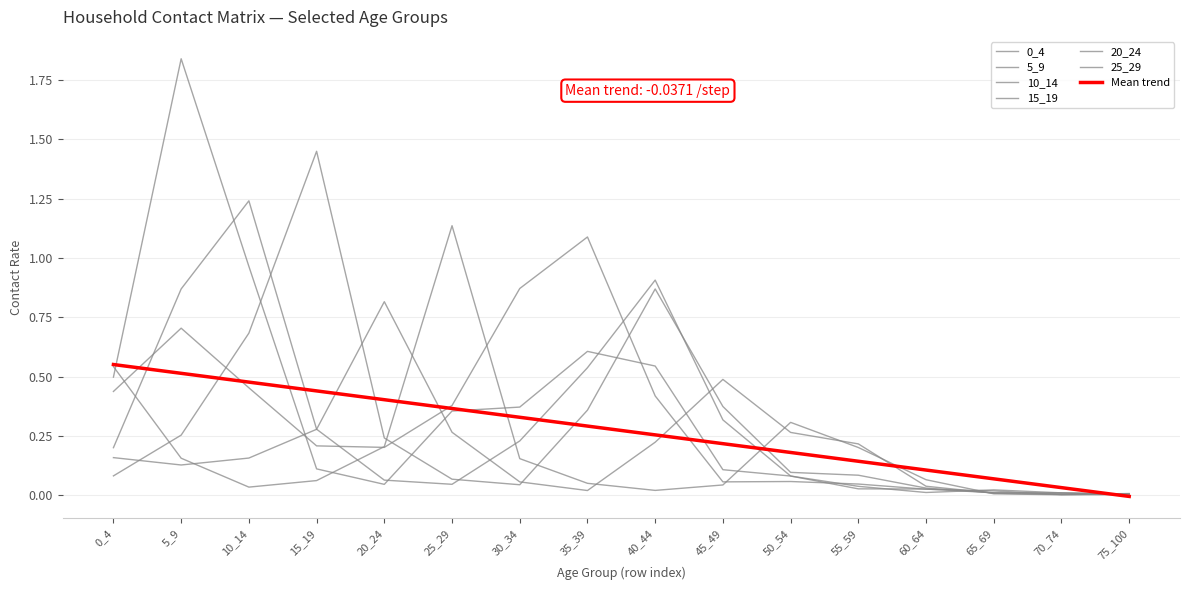

How many interior local peaks does the 15_19 series have?

2